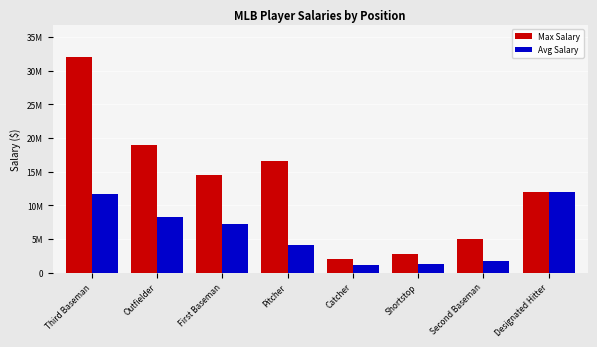

Are the bars horizontal?

No